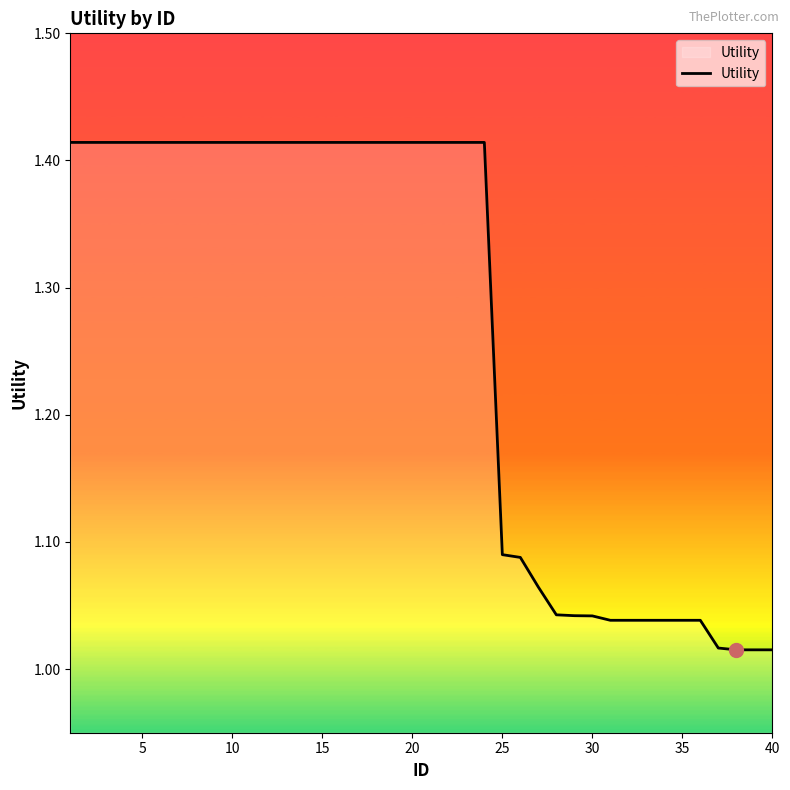

How many lines are shown in the chart?

1